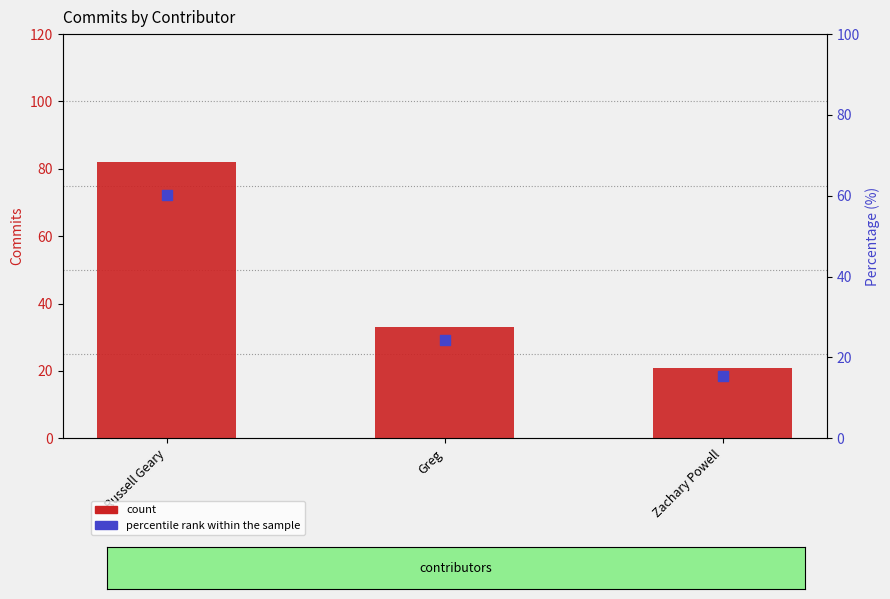

Which series has the largest Y range (max minus min)?

count